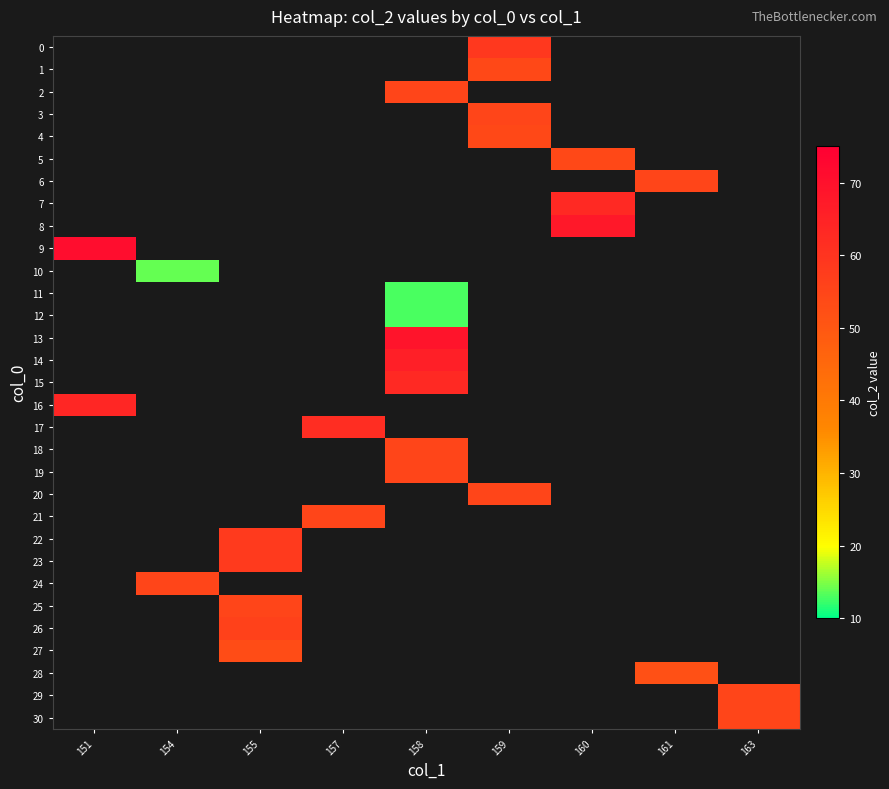

How many values in row_13 are above zero?

1